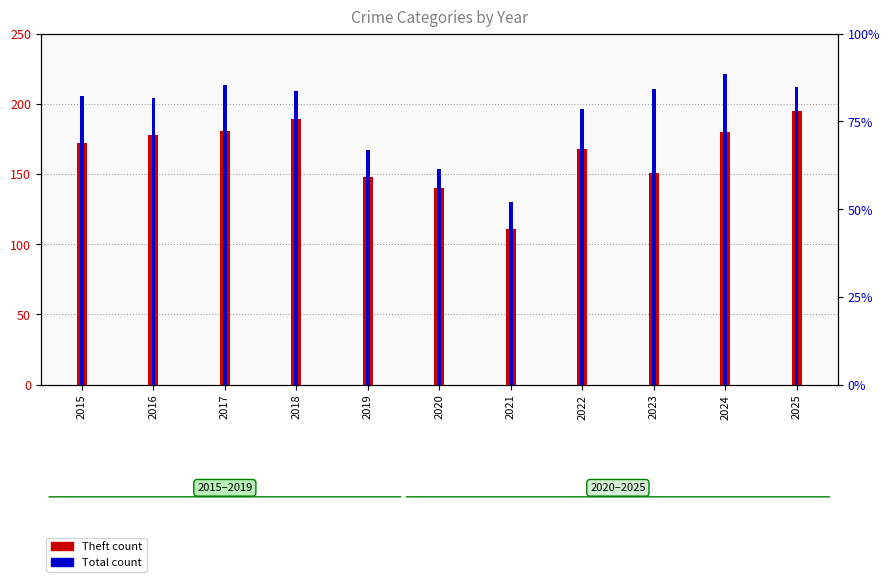

What is the minimum value for Theft count?

111